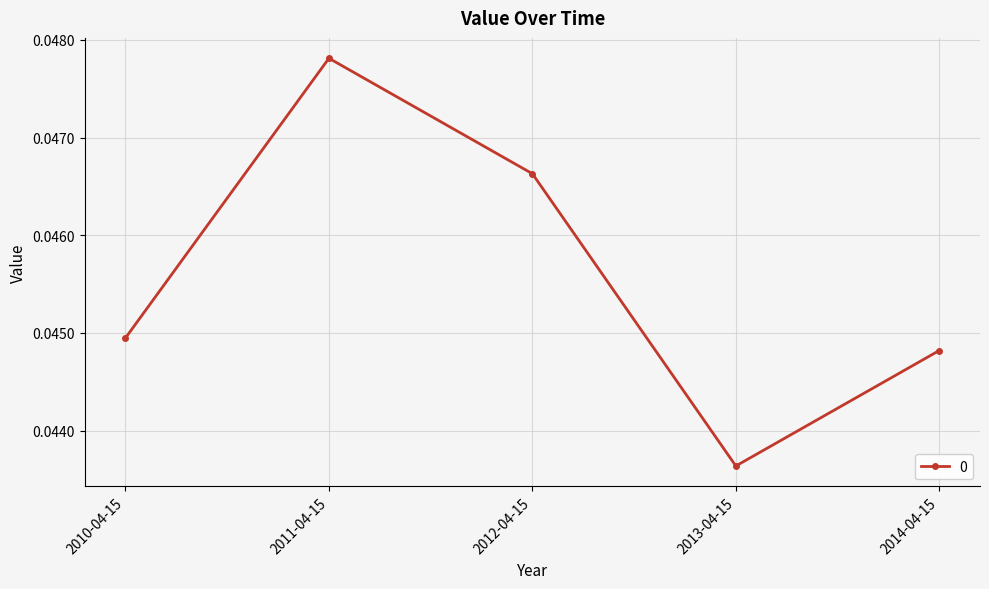

How many points are lower than both their immediate neighbors (excluding endpoints)?

1